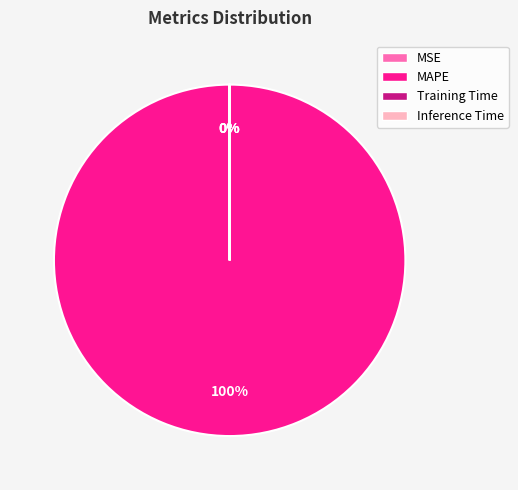

What is the majority slice?

MAPE